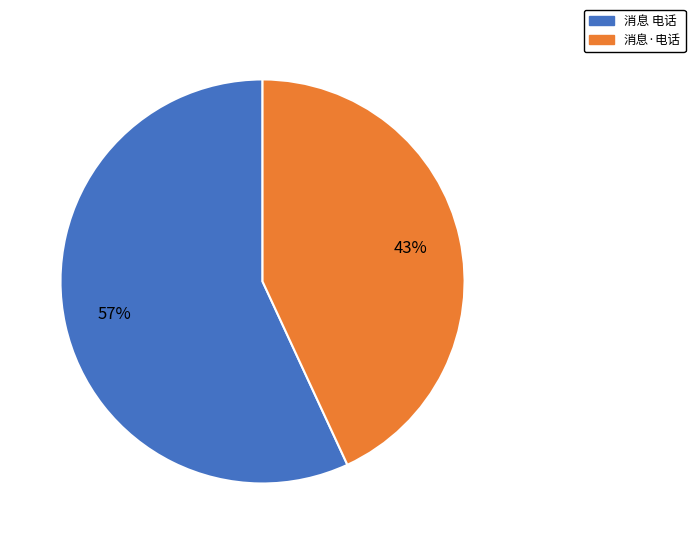

The 消息·电话 slice represents 36% of the pie. True or false?

False